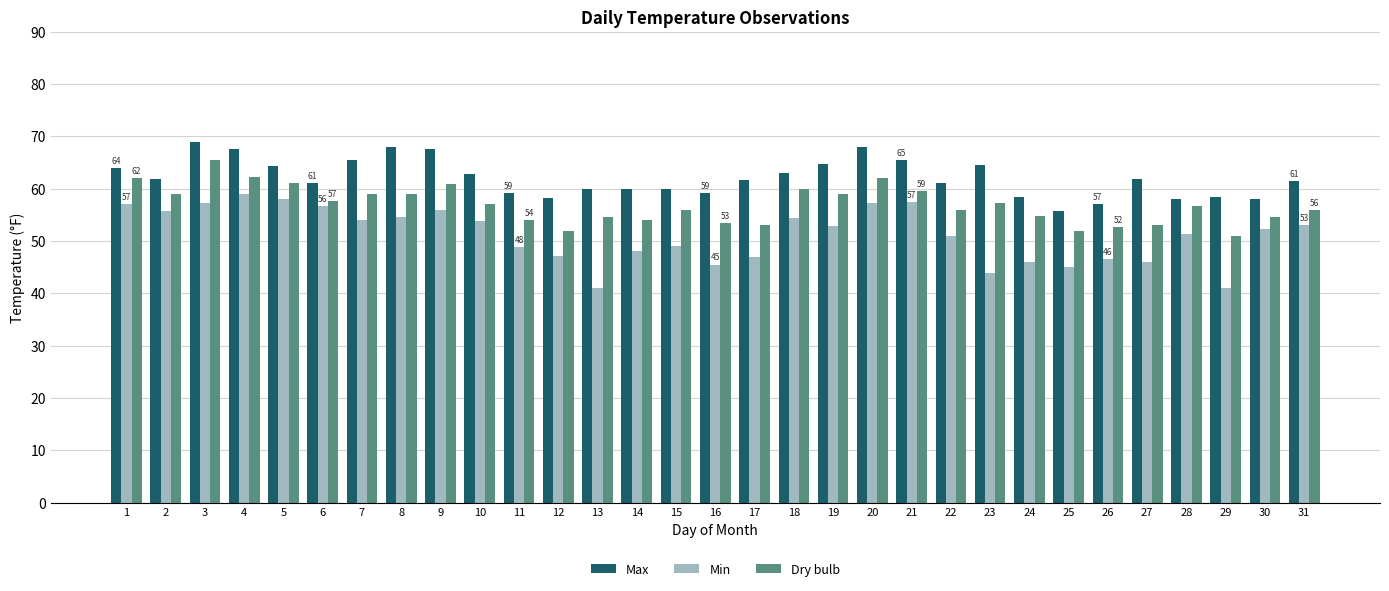

Which series has the largest total across all categories?

Max